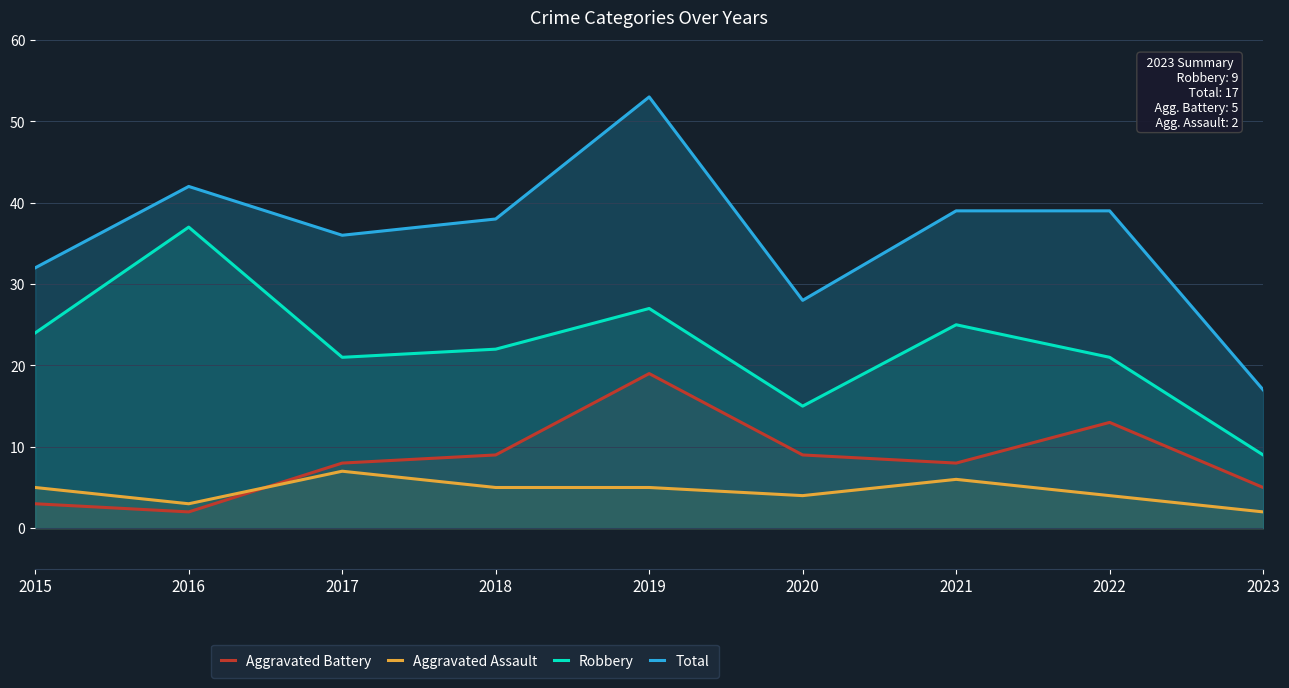

After their last crossing, which series has the higher values: Aggravated Battery or Aggravated Assault?

Aggravated Battery